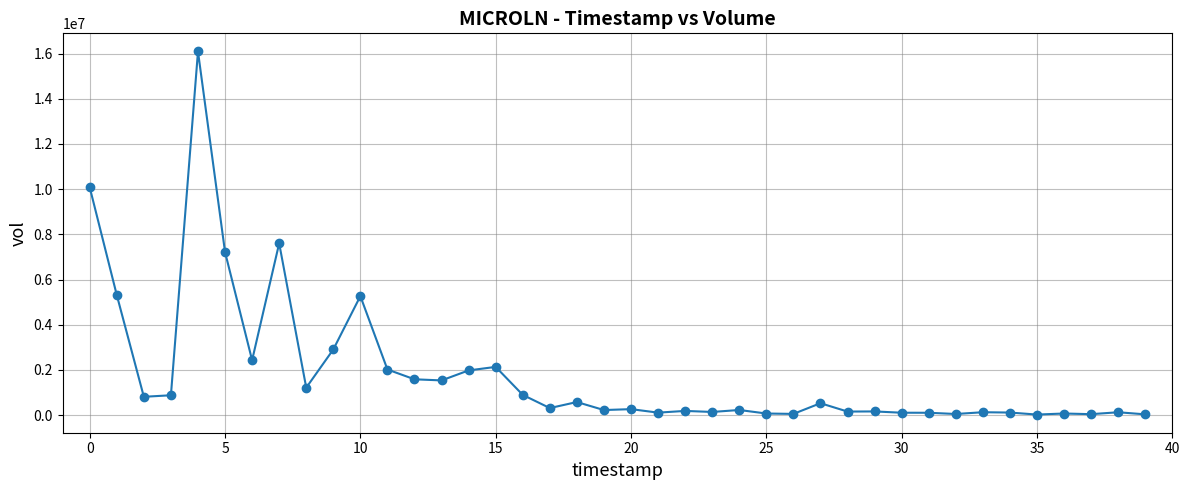

What is the range of Y values (max minus min)?

16064100